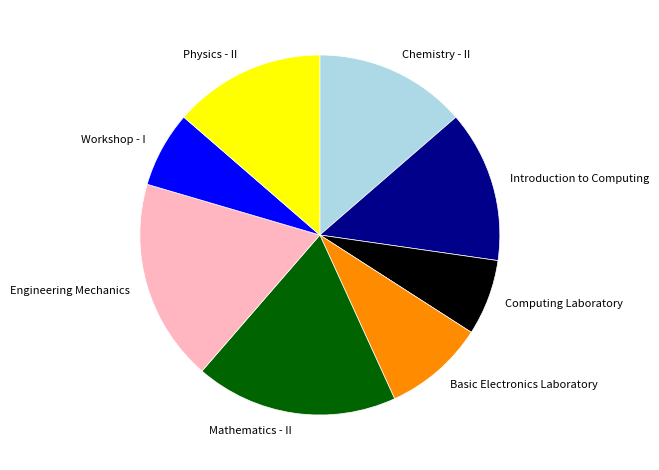

Approximately how many times larger is the value at Mathematics - II compared to Introduction to Computing?

1.3